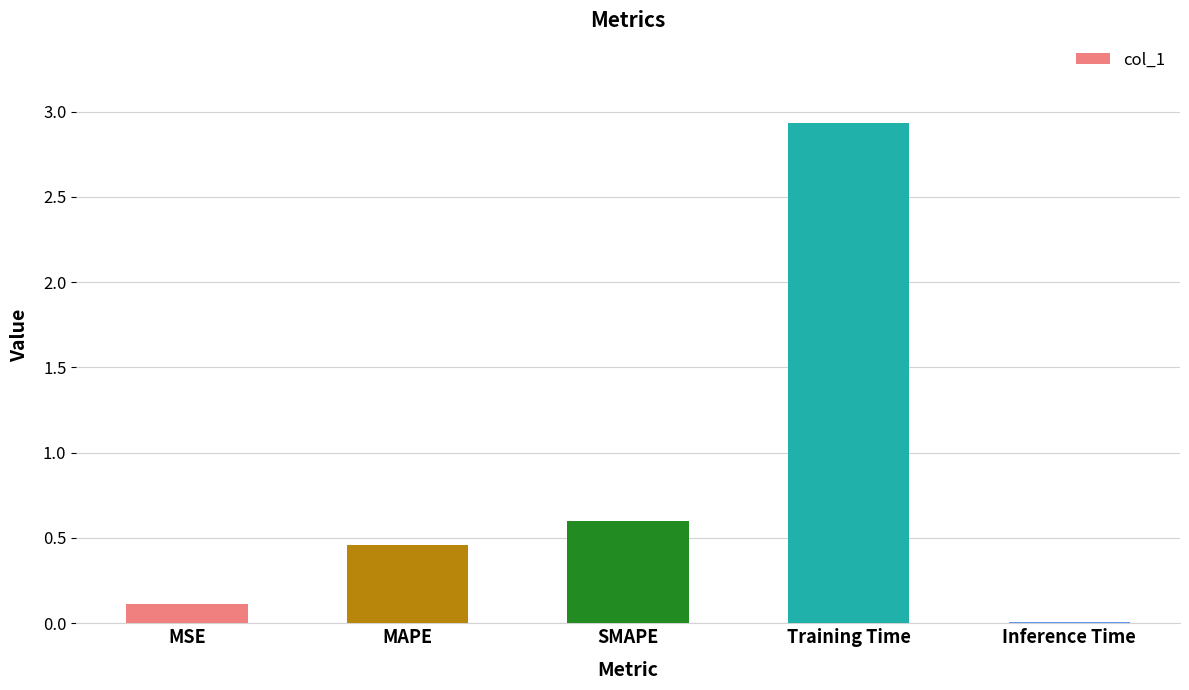

What is the average value?

0.8